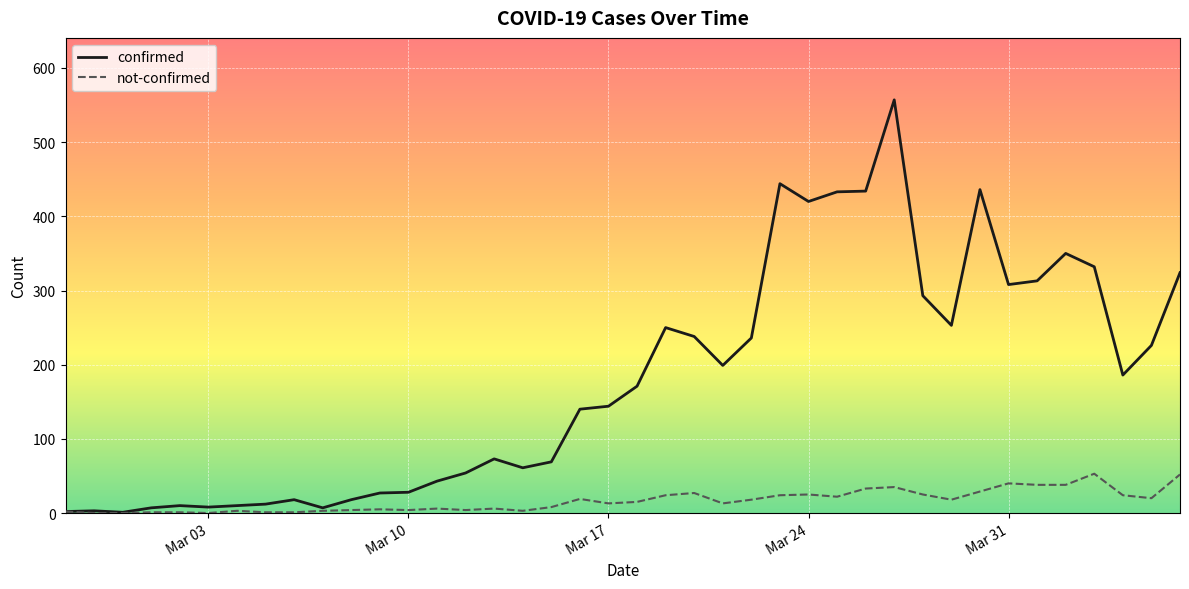

What is the average value of the confirmed series?

178